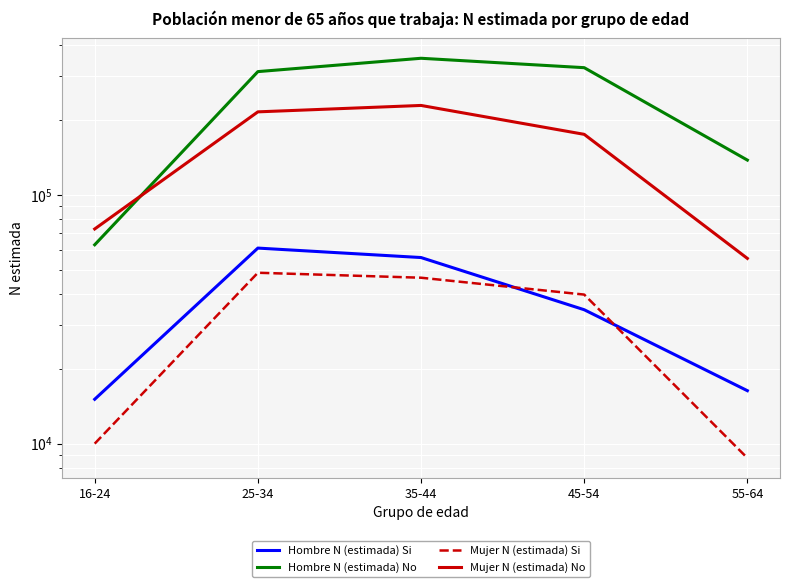

What is the difference between the Hombre N (estimada) Si values at 55-64 and 35-44?

39663